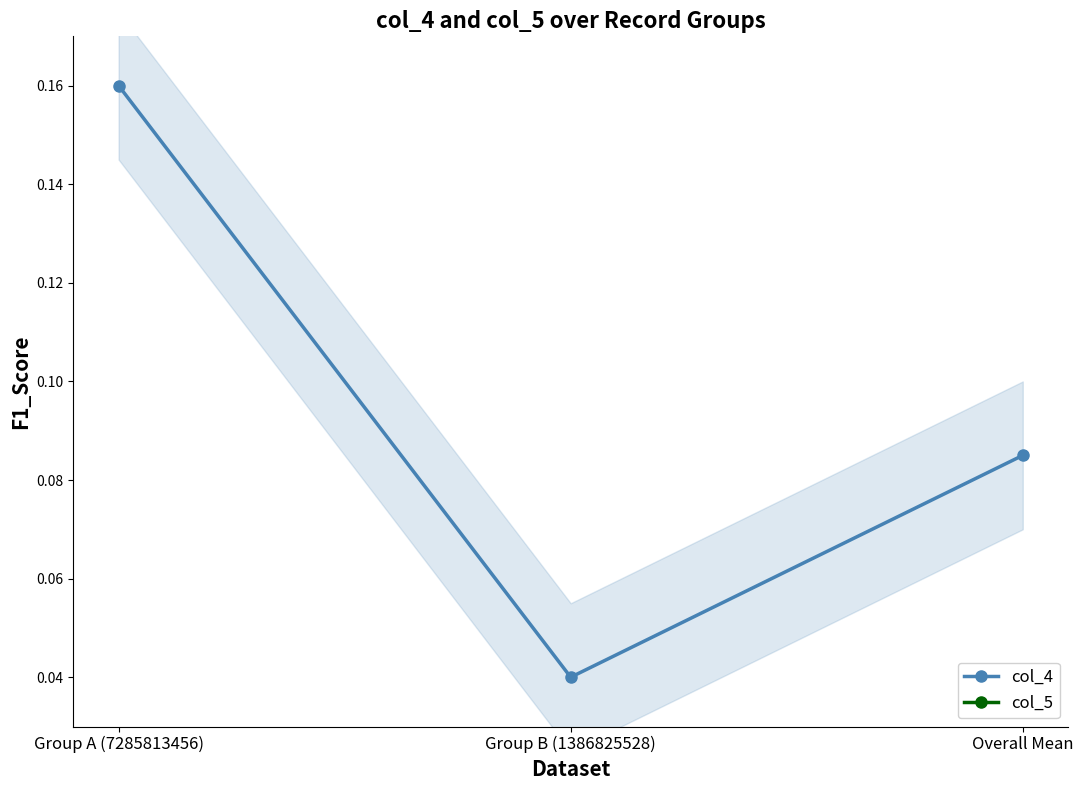

How many col_4 values are between 0 and 1?

3